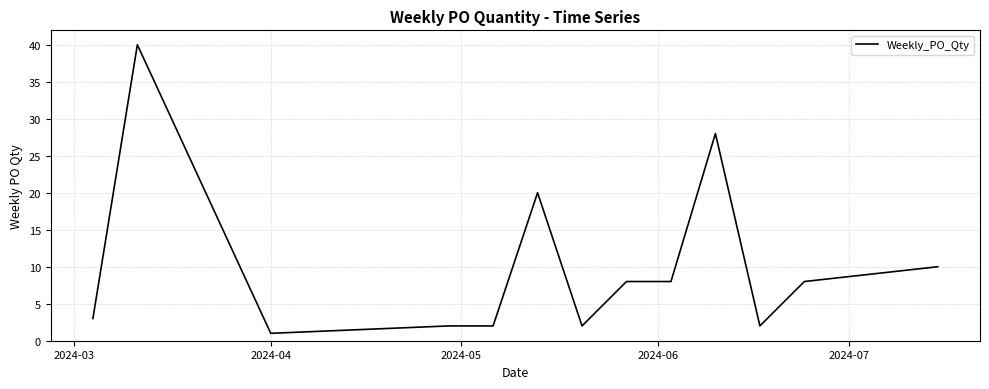

What is the difference between the maximum and minimum values?

39